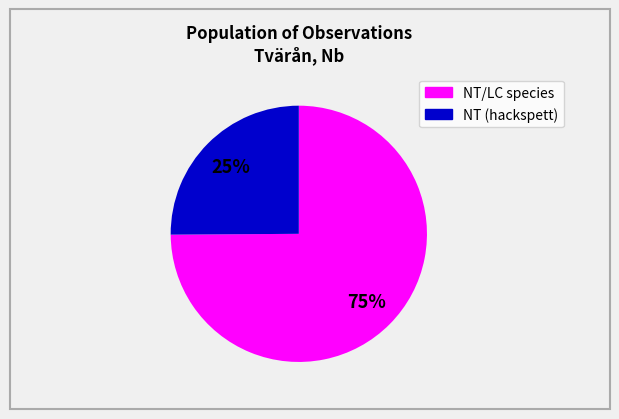

To the nearest percent, what is the average slice percentage?

50%